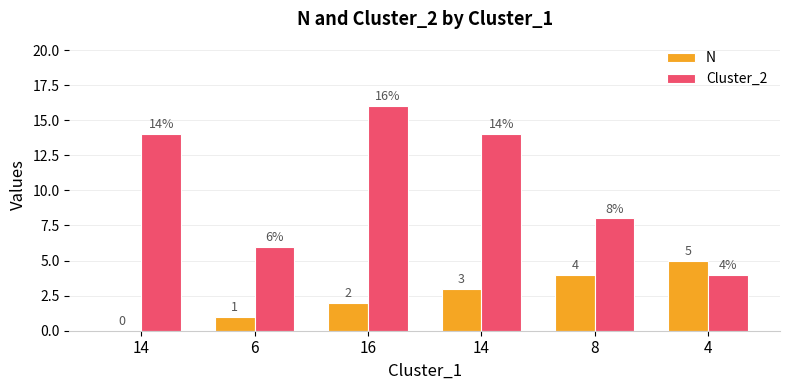

How many groups of bars are there?

6